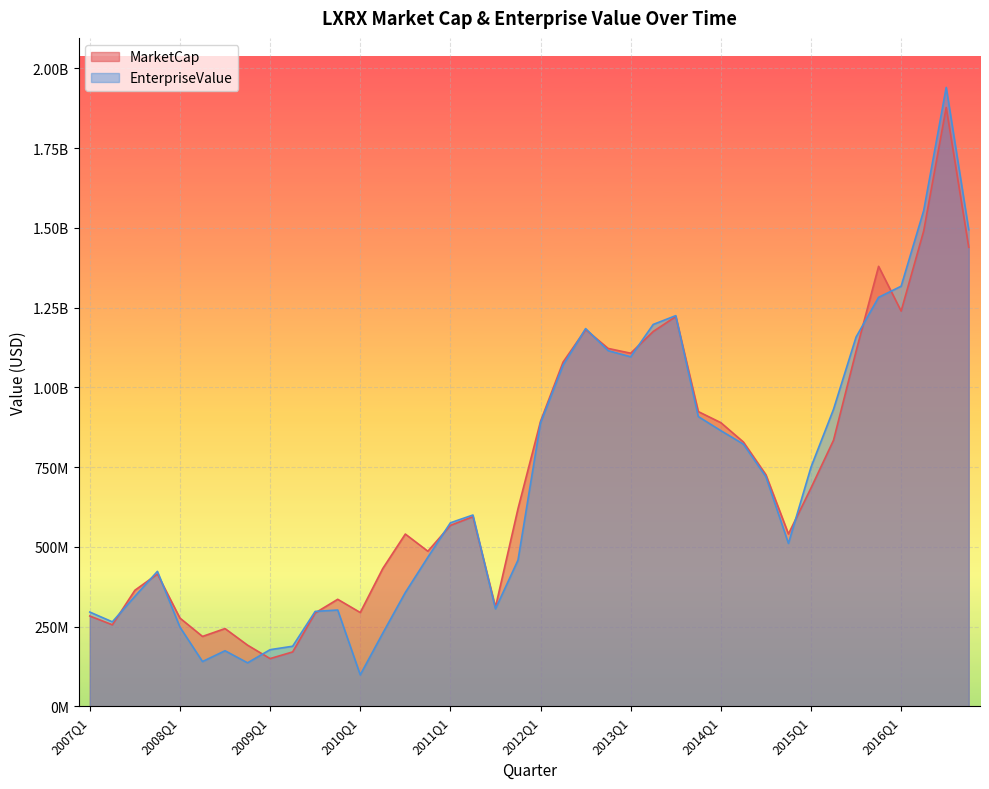

What is the minimum value shown in the chart?

98557807.5